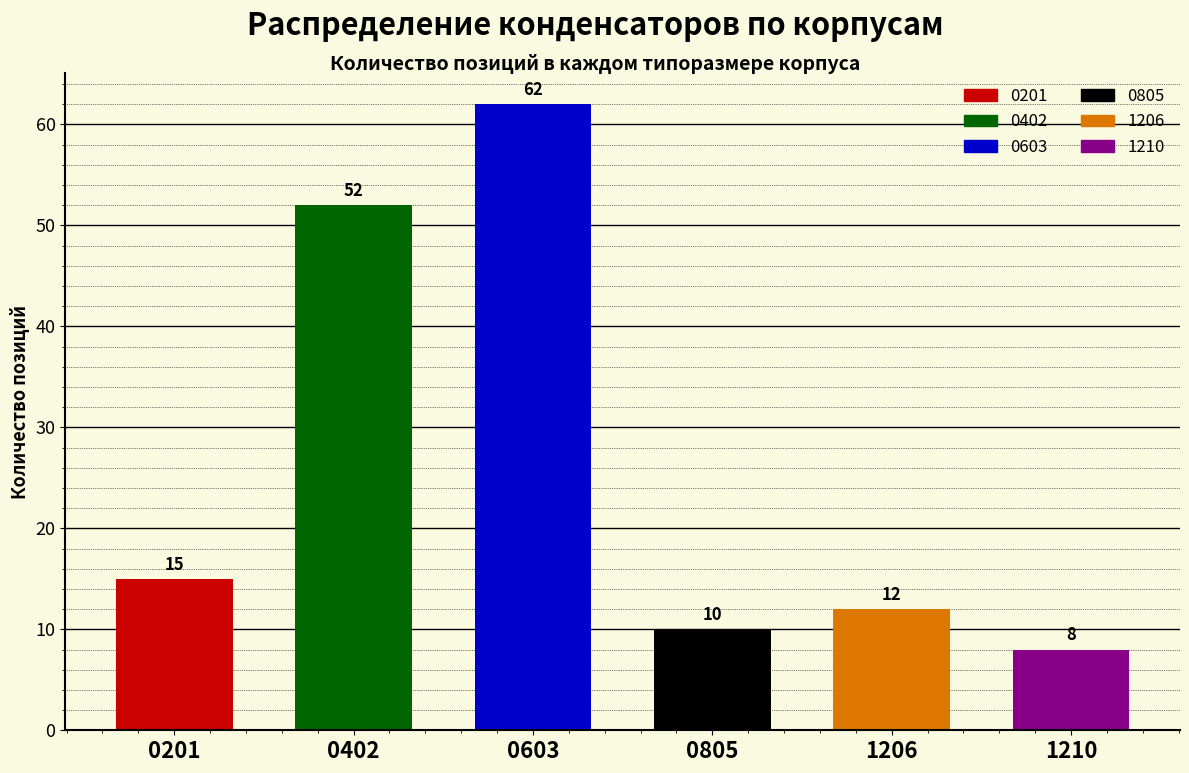

Reading left to right, list all the values displayed in this chart.

0201=15	0402=52	0603=62	0805=10	1206=12	1210=8